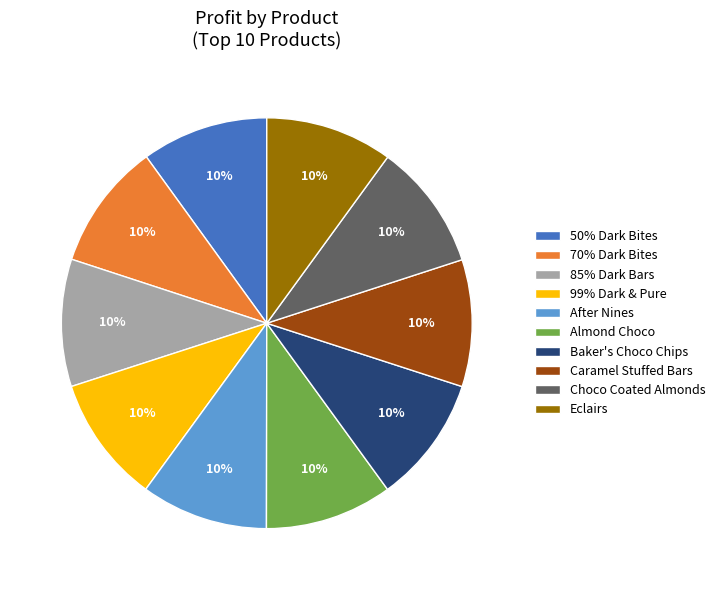

Does Choco Coated Almonds account for over 50% of the chart?

No